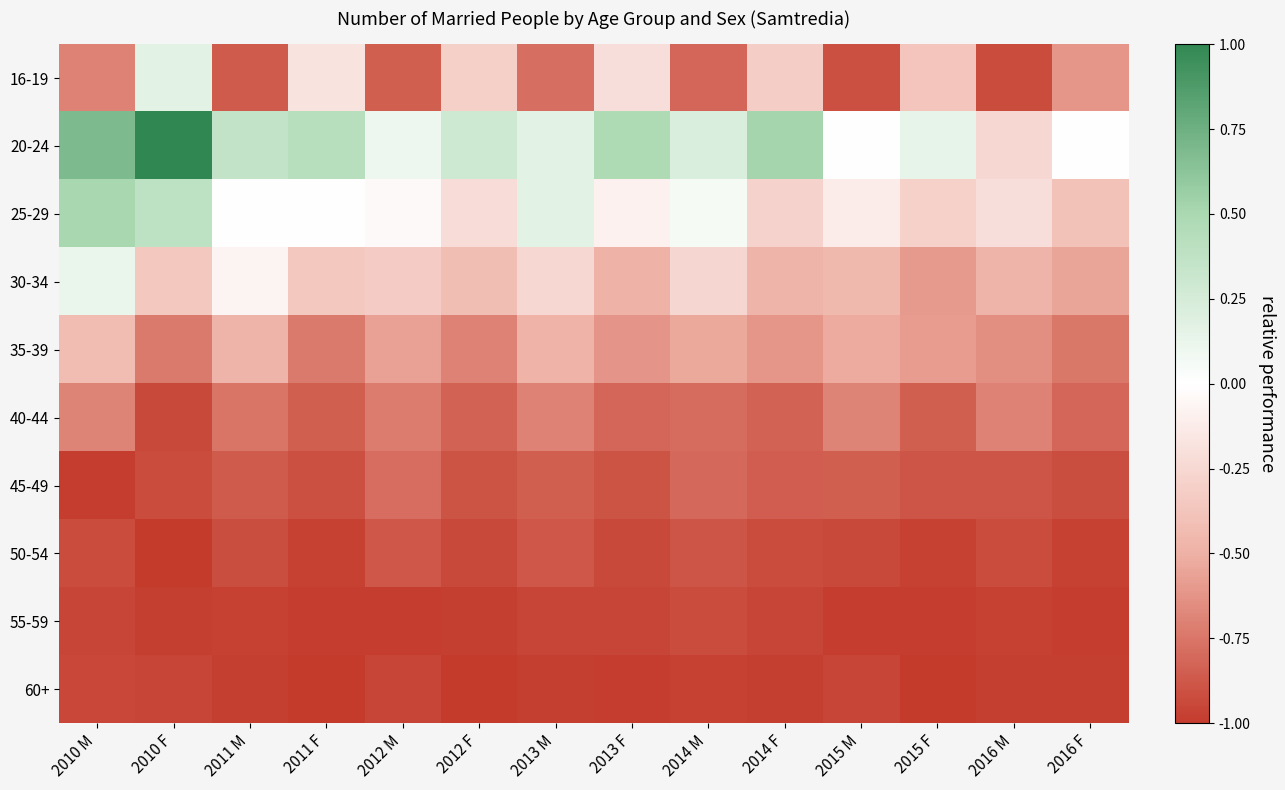

At how many categories does at least one series exceed 0?

12